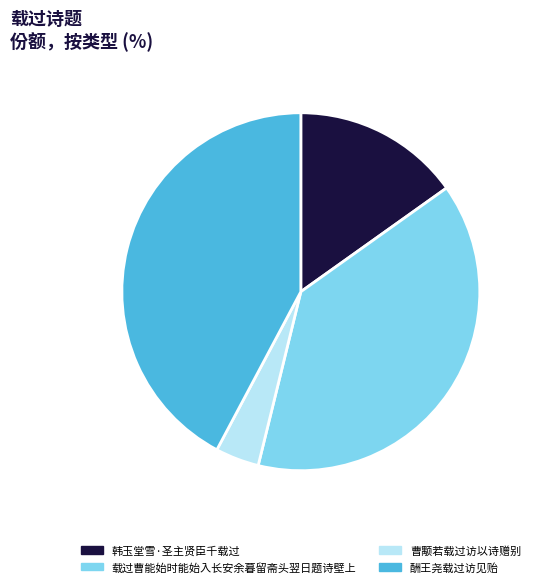

Rank the categories by value from highest to lowest.

酬王尧载过访见贻, 载过曹能始时能始入长安余暮留斋头翌日题诗壁上, 韩玉堂雪·圣主贤臣千载过, 曹颙若载过访以诗赠别